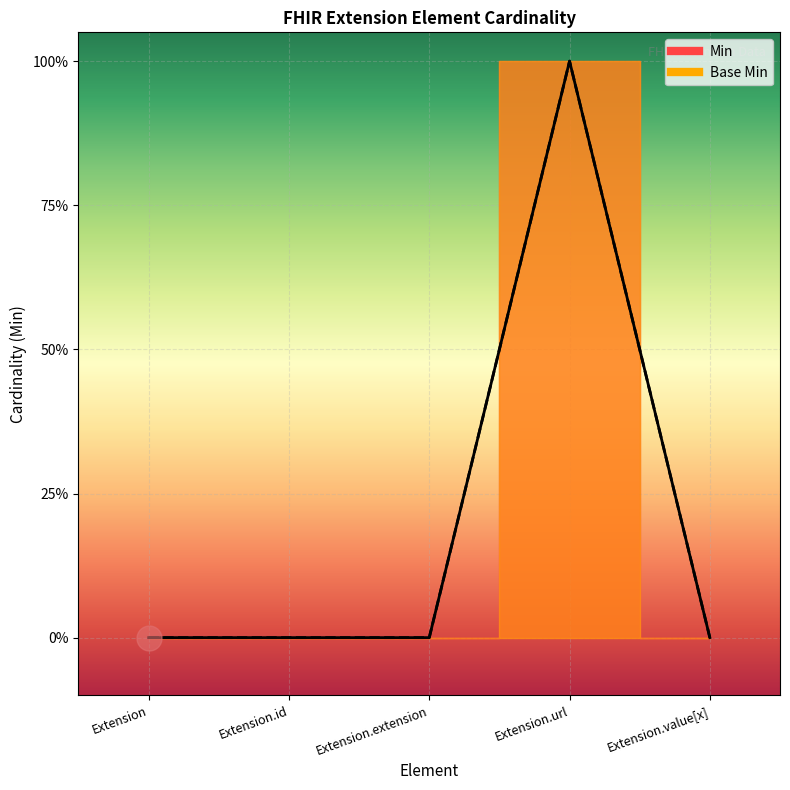

Count the Base Min values in the range 0 to 1.

5